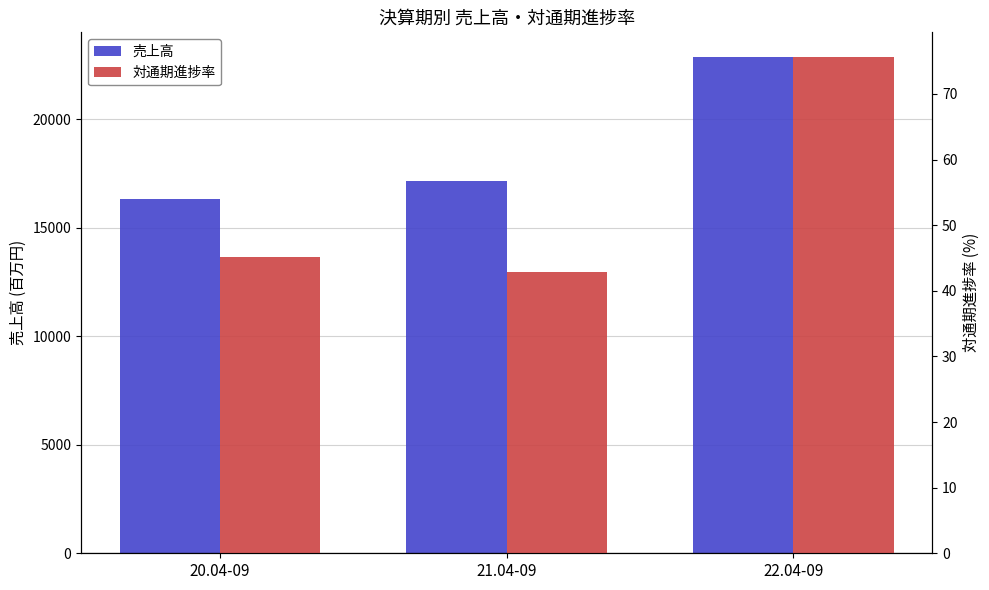

Reading left to right, transcribe all the data shown in this chart.

売上高: 16309.0	17151.0	22855.0
対通期進捗率: 45.2	42.9	75.6